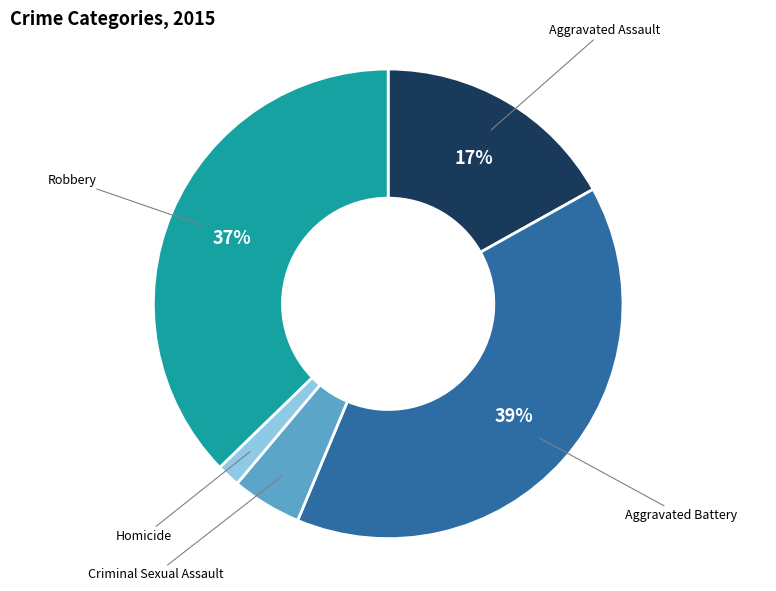

The Aggravated Battery slice represents 53% of the pie. True or false?

False